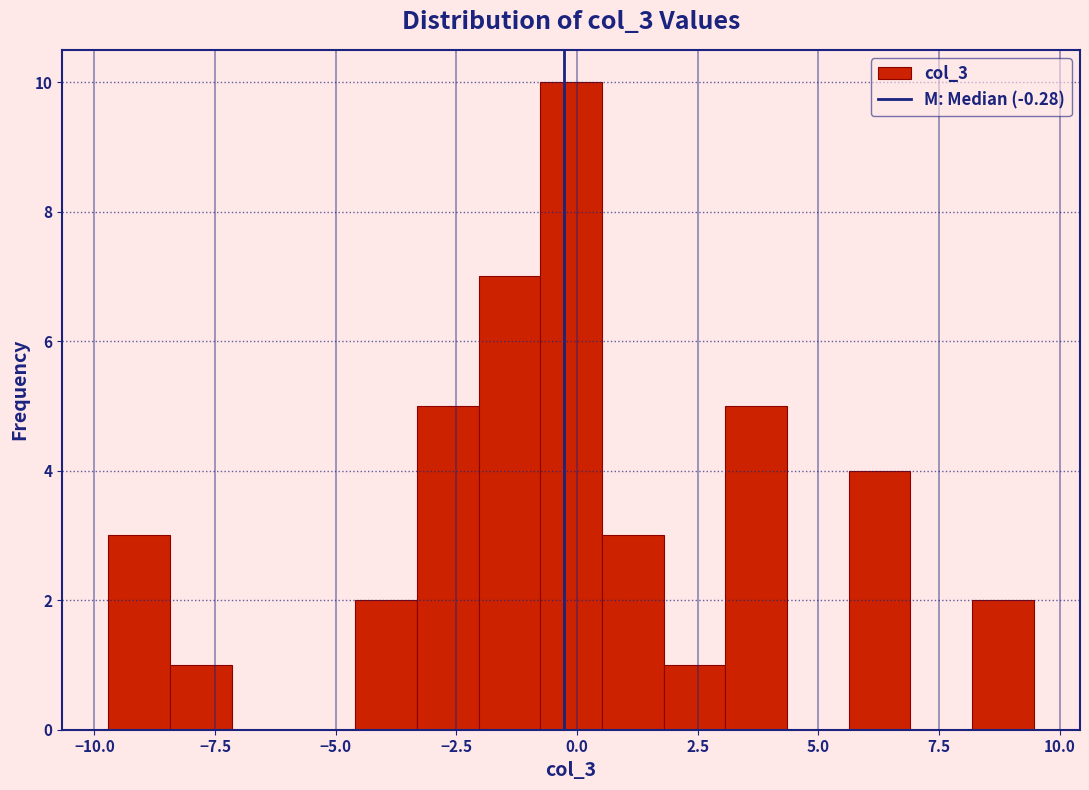

Around what value on the x-axis is the tallest bar? Give the approximate position of its centre, as read against the axis.

0.0